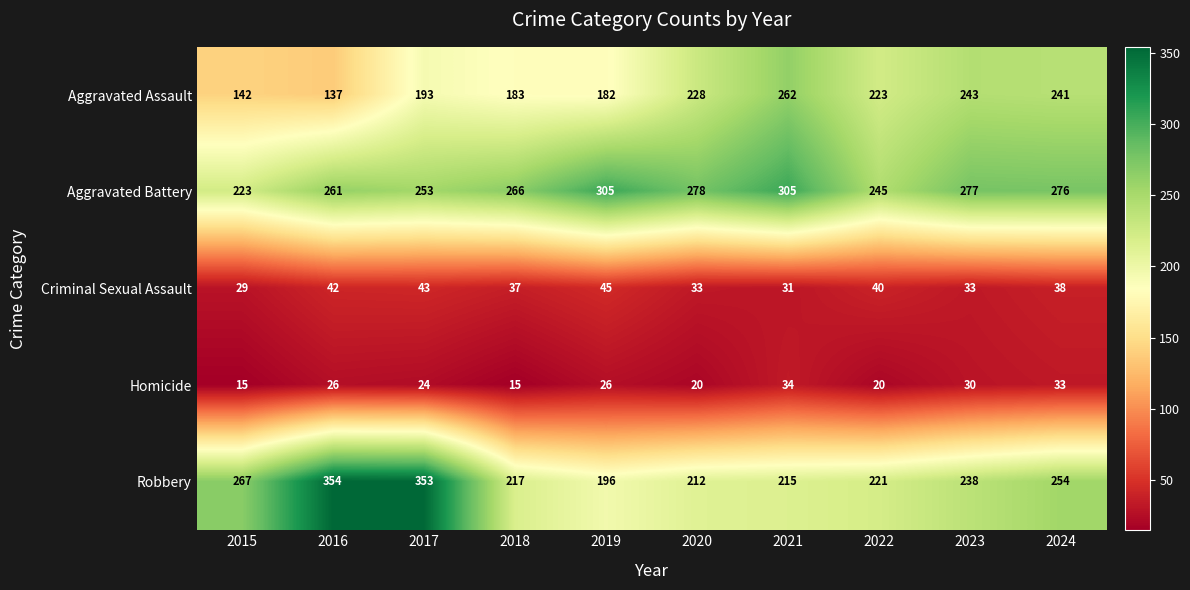

What is the difference between the highest and lowest values at 2016?

328